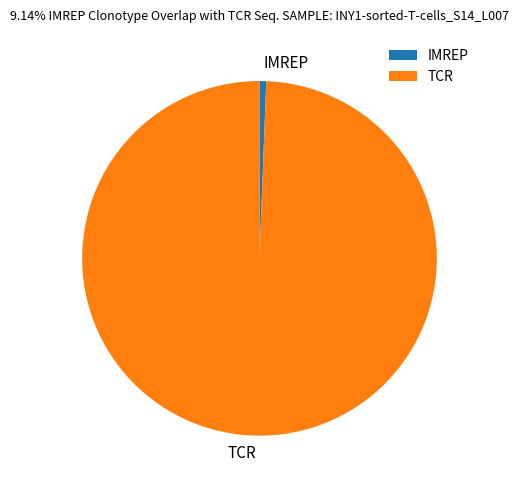

Rank the categories by value from lowest to highest.

IMREP, TCR